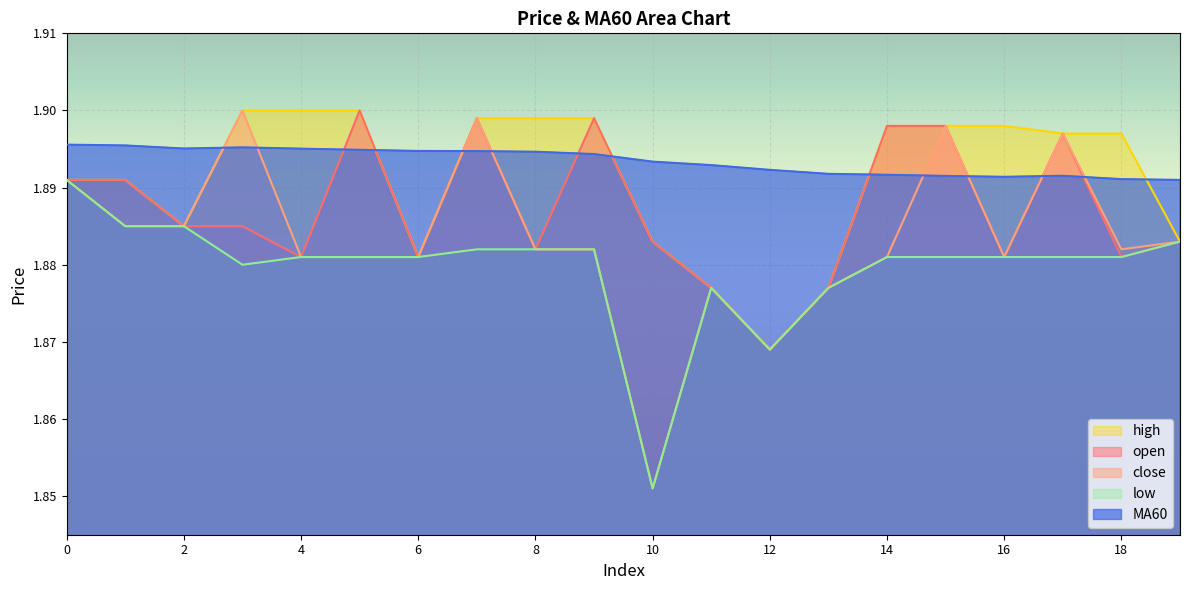

True or false: MA60 and open intersect in this chart.

True